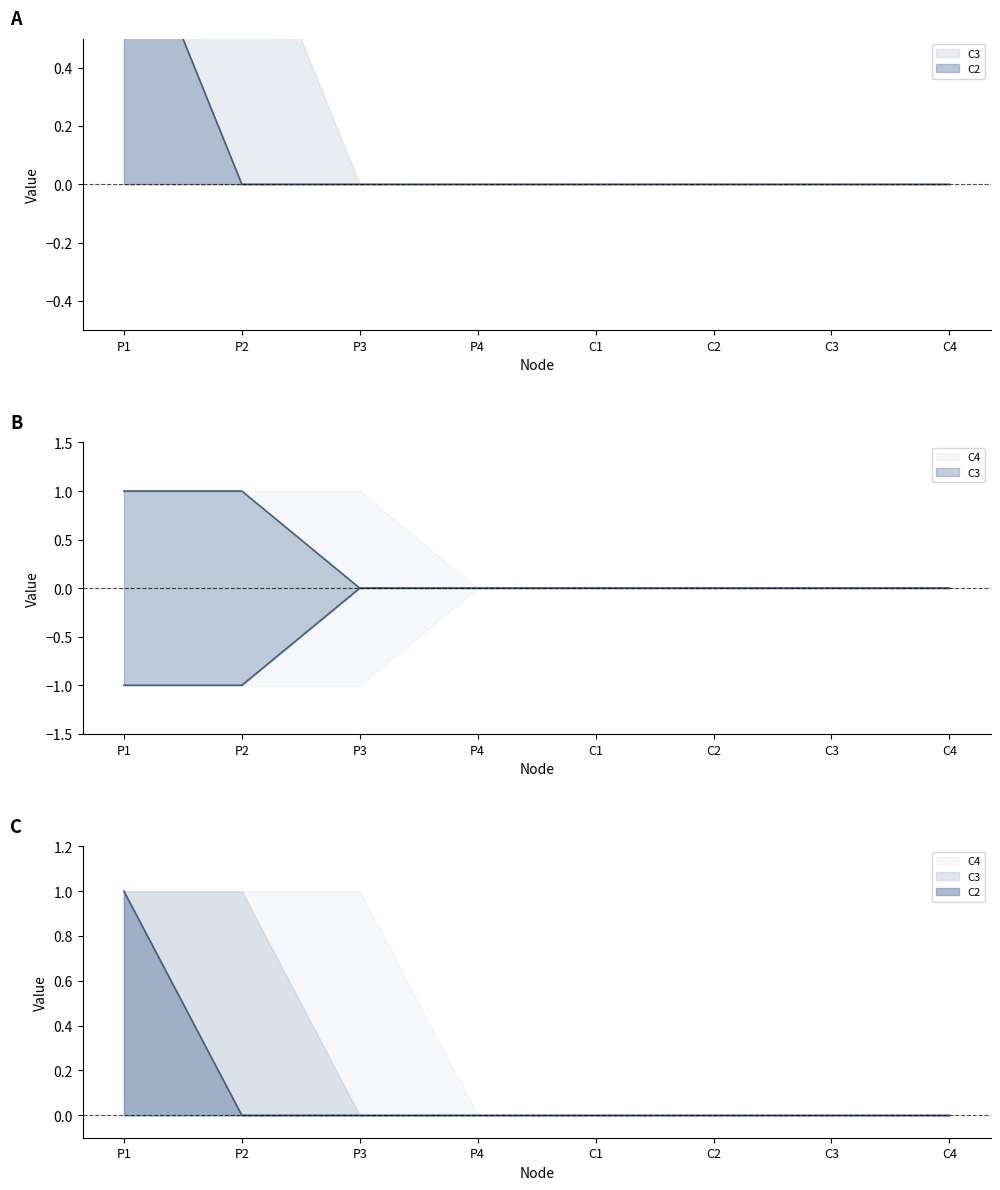

Which category has the lowest value across all series?

P2